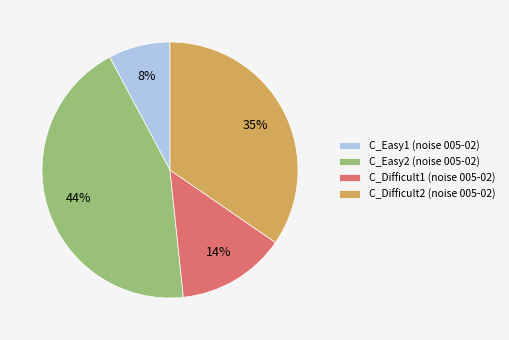

Does any single category account for the majority?

No